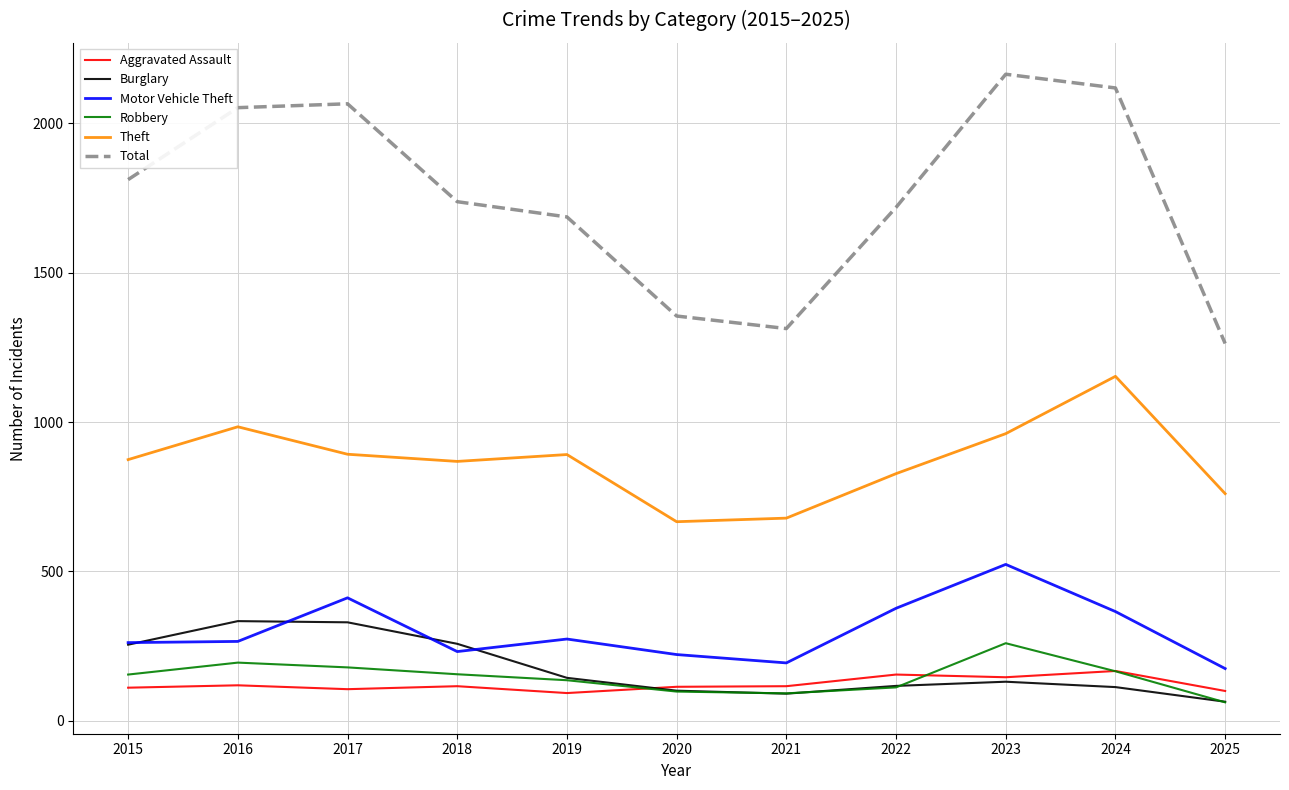

What is the maximum value shown in the chart?

2165